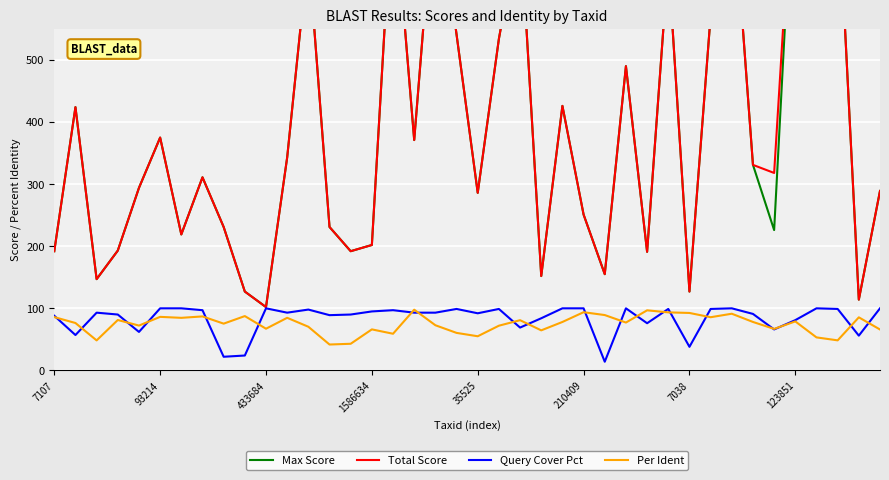

How many interior local valleys does the Total Score series have?

13